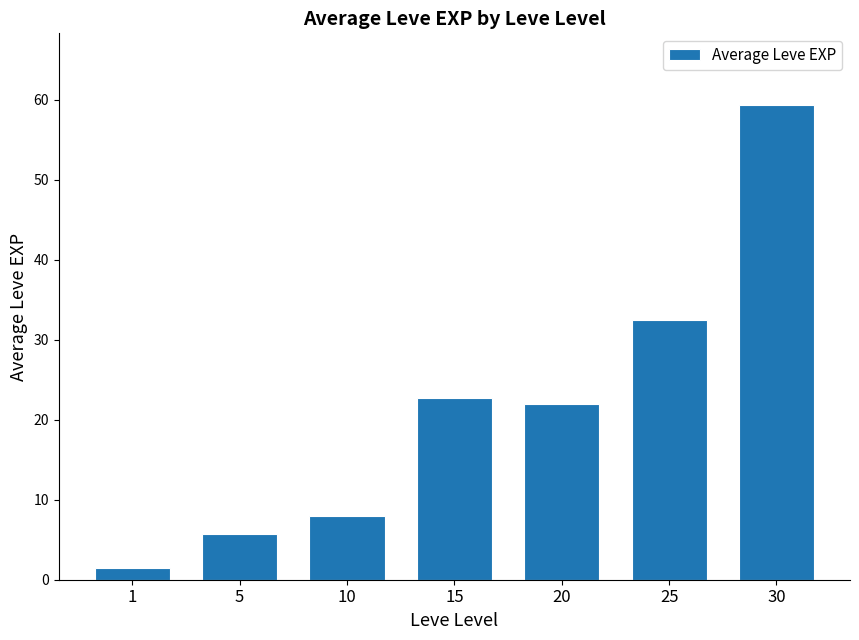

What is the maximum value shown in the chart?

59.4